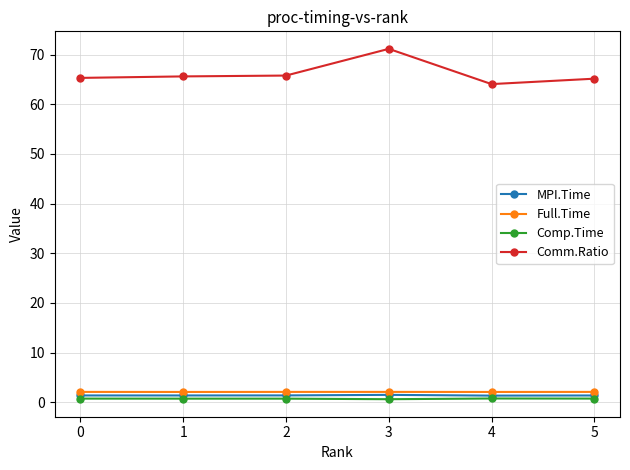

What is the sum of all MPI.Time values?

8.2